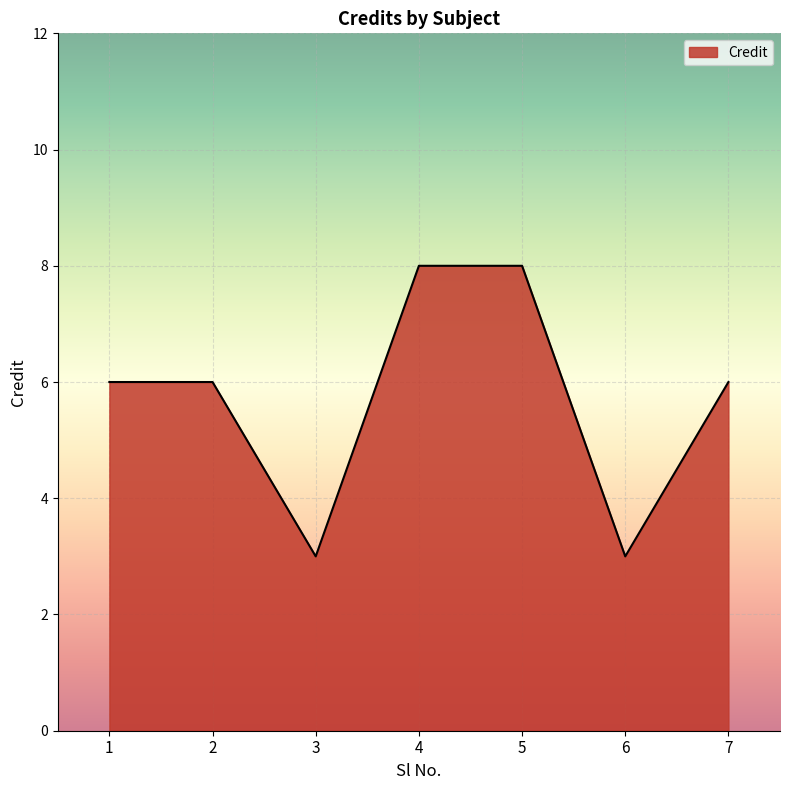

Count the number of categories in the chart.

7